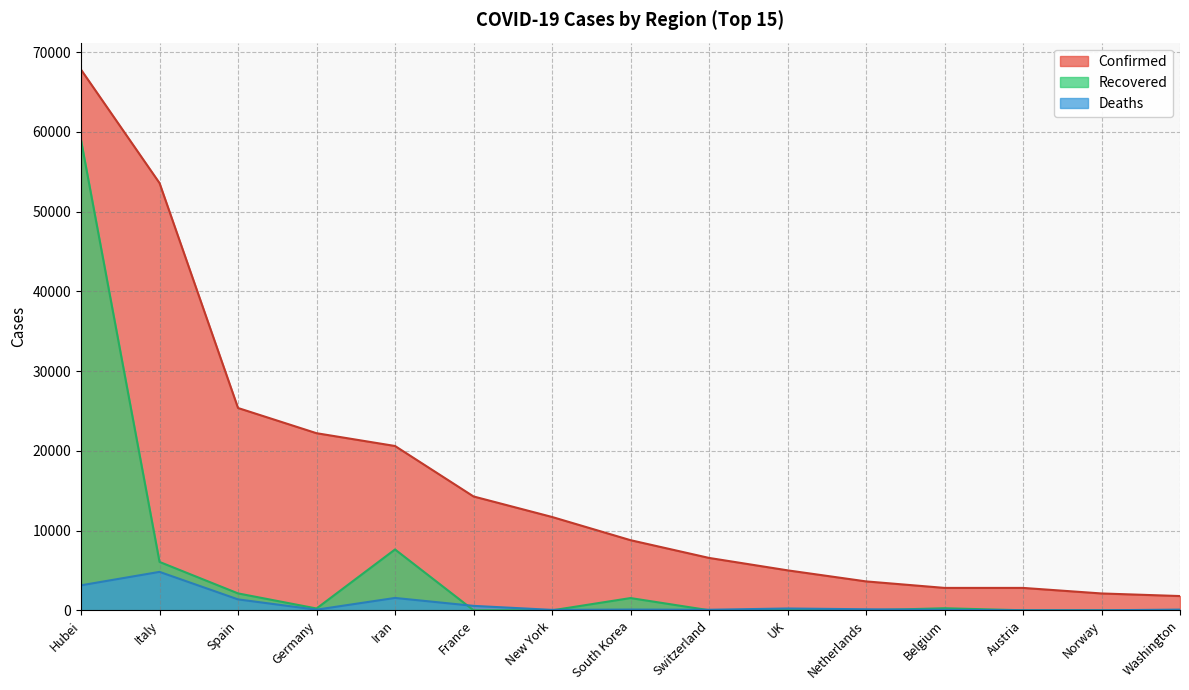

At which label is Confirmed closest to 34796?

Spain